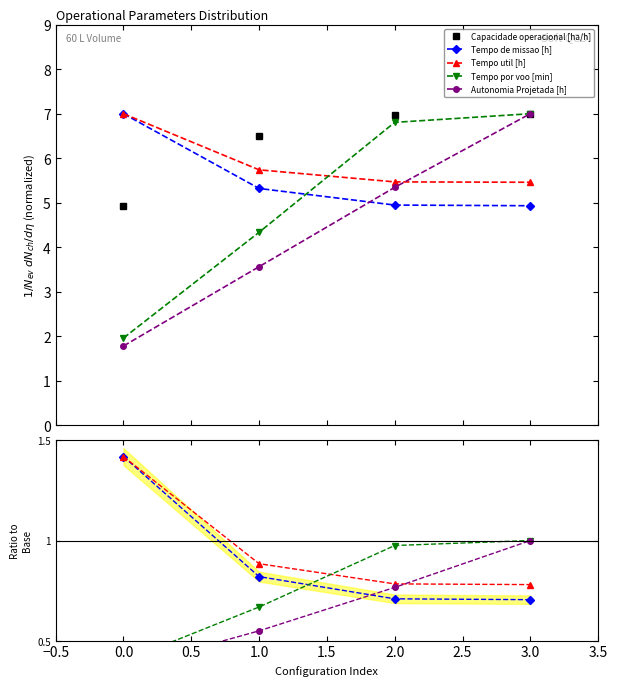

True or false: Tempo util [h] has more than 2 points higher than both neighbors.

False